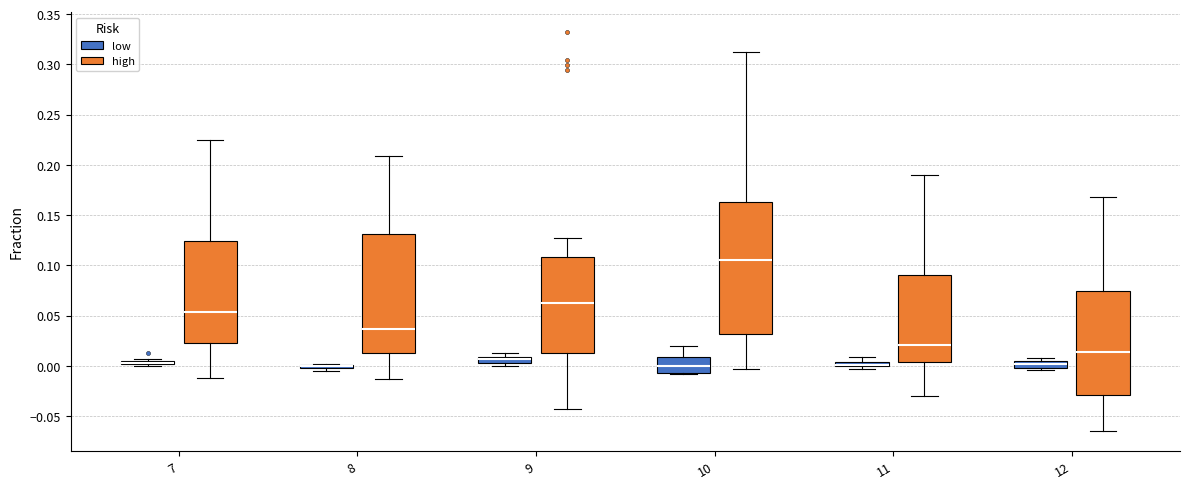

Which box is the tallest, from its lower edge to its upper edge?

10 (high)